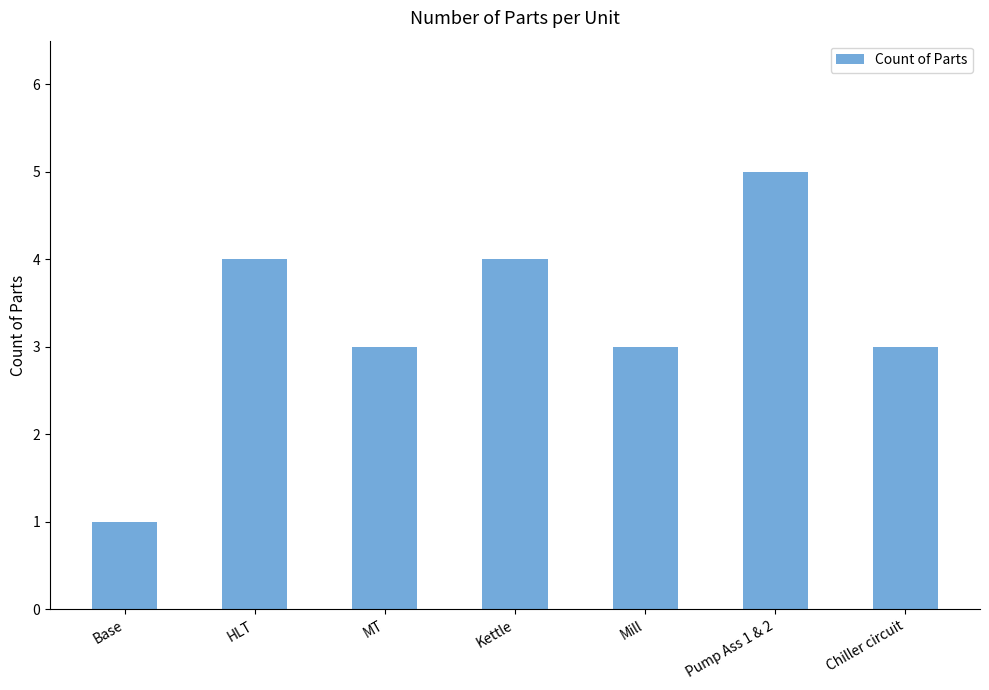

How many series are shown in this chart?

1